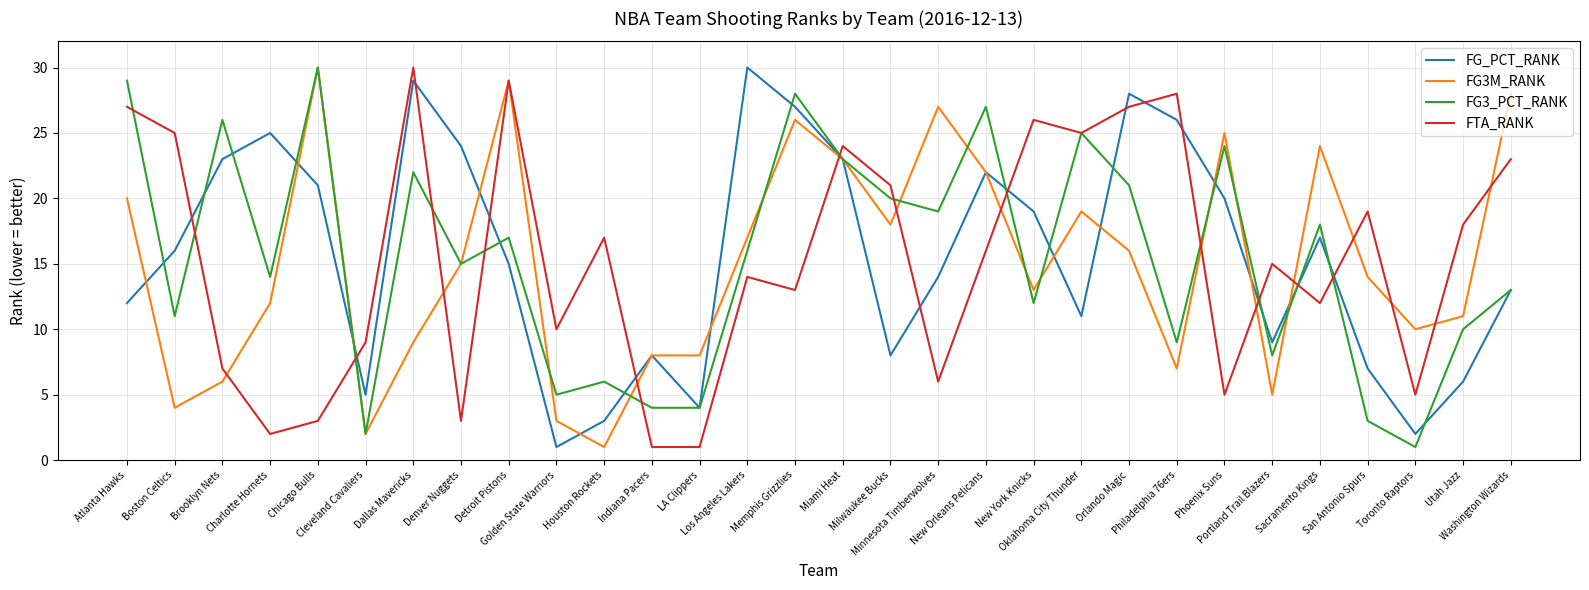

True or false: FTA_RANK and FG_PCT_RANK intersect in this chart.

True